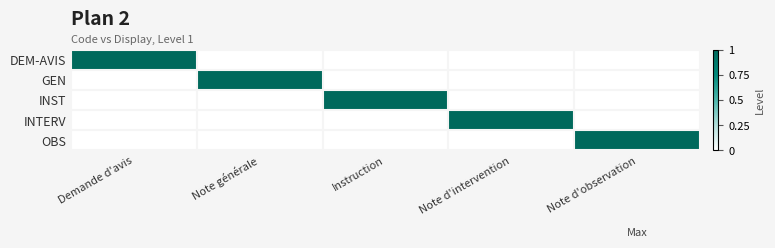

Which series has the widest spread of values?

DEM-AVIS